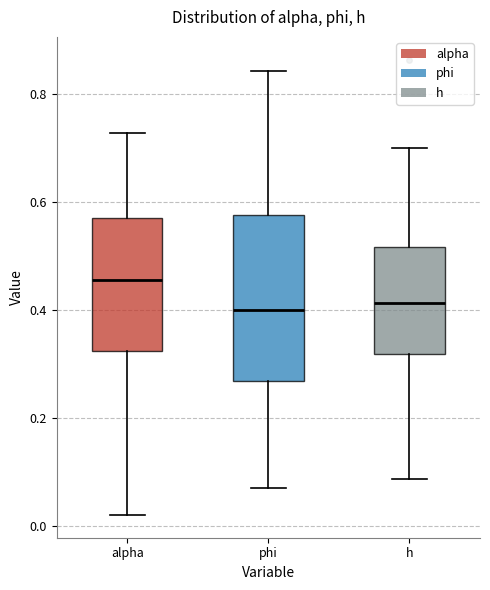

Comparing the boxes themselves (not the whiskers), which one is the tallest?

phi